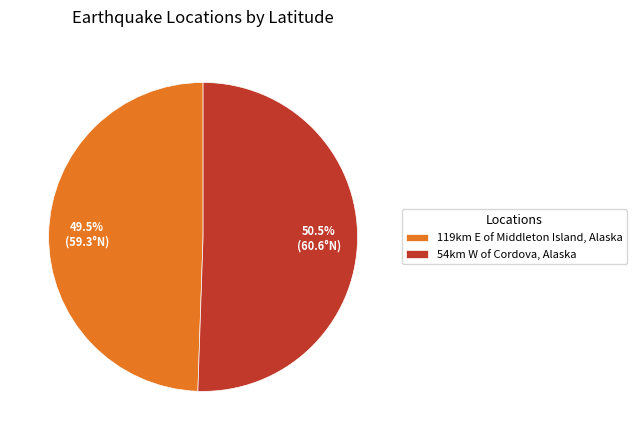

What is the ratio of the value at 54km W of Cordova, Alaska to the value at 119km E of Middleton Island, Alaska?

1.0